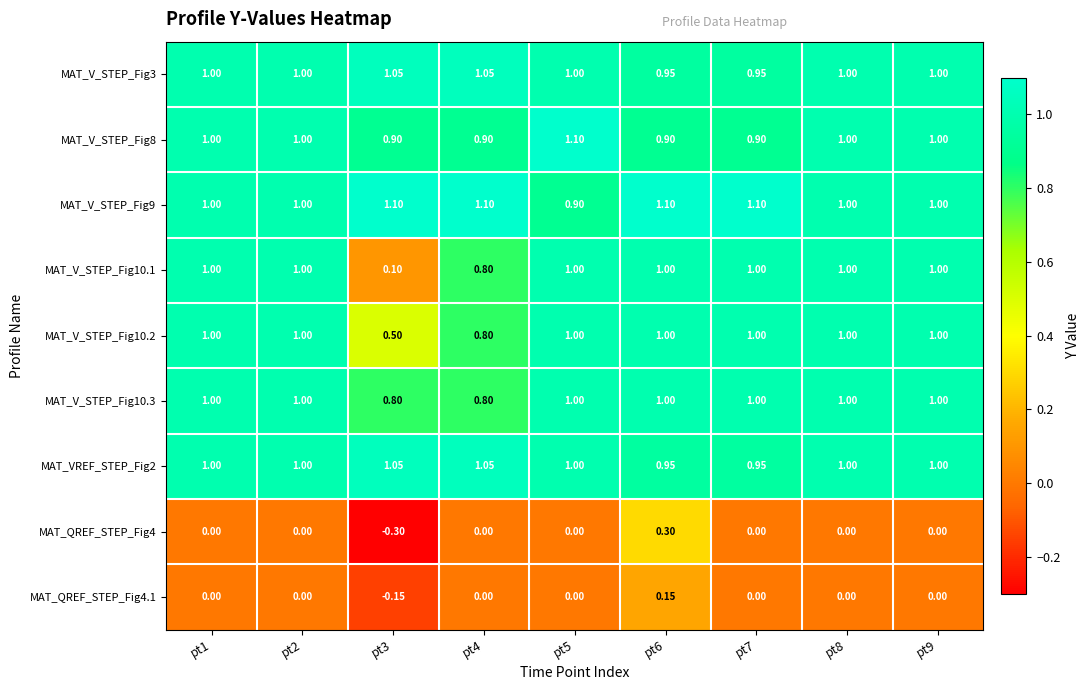

Between pt4 and pt8, which series saw the biggest shift?

MAT_V_STEP_Fig10.1